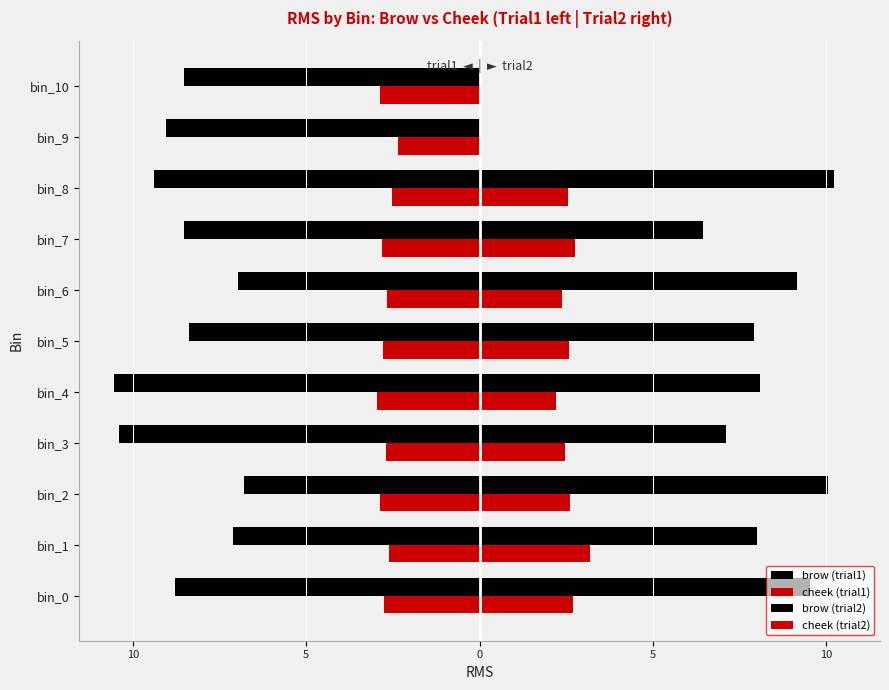

Count the number of data series in this chart.

4